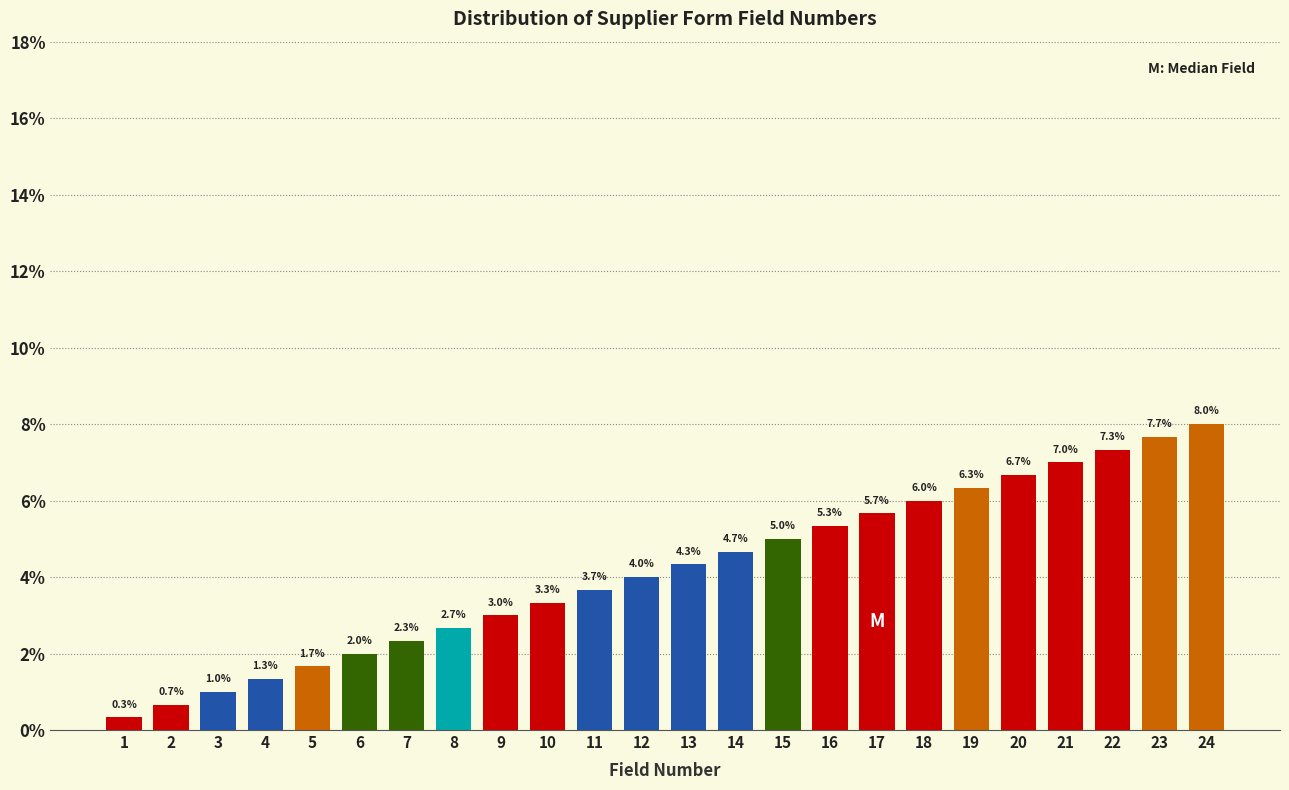

Reading left to right, what are all the values shown in this chart?

0.3	0.7	1.0	1.3	1.7	2.0	2.3	2.7	3.0	3.3	3.7	4.0	4.3	4.7	5.0	5.3	5.7	6.0	6.3	6.7	7.0	7.3	7.7	8.0